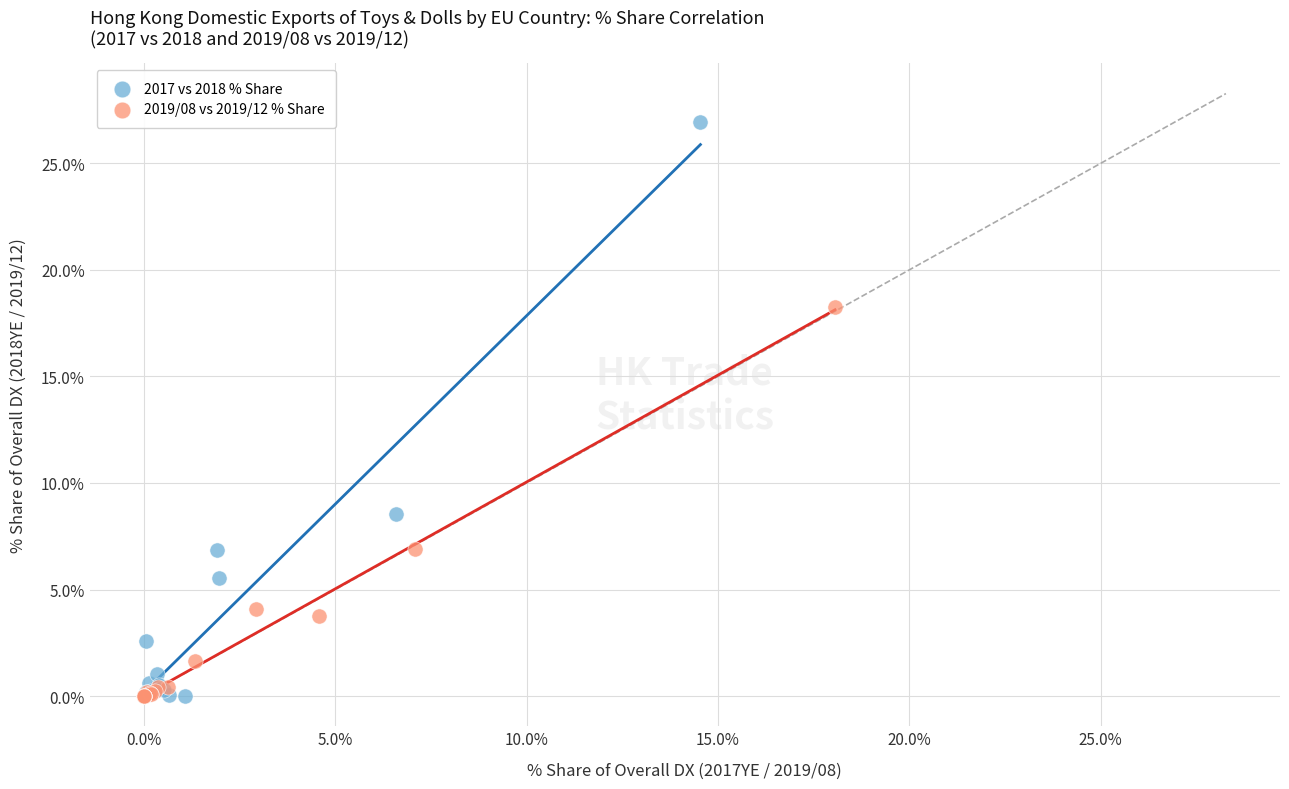

Which series reaches the maximum Y coordinate?

2017 vs 2018 % Share